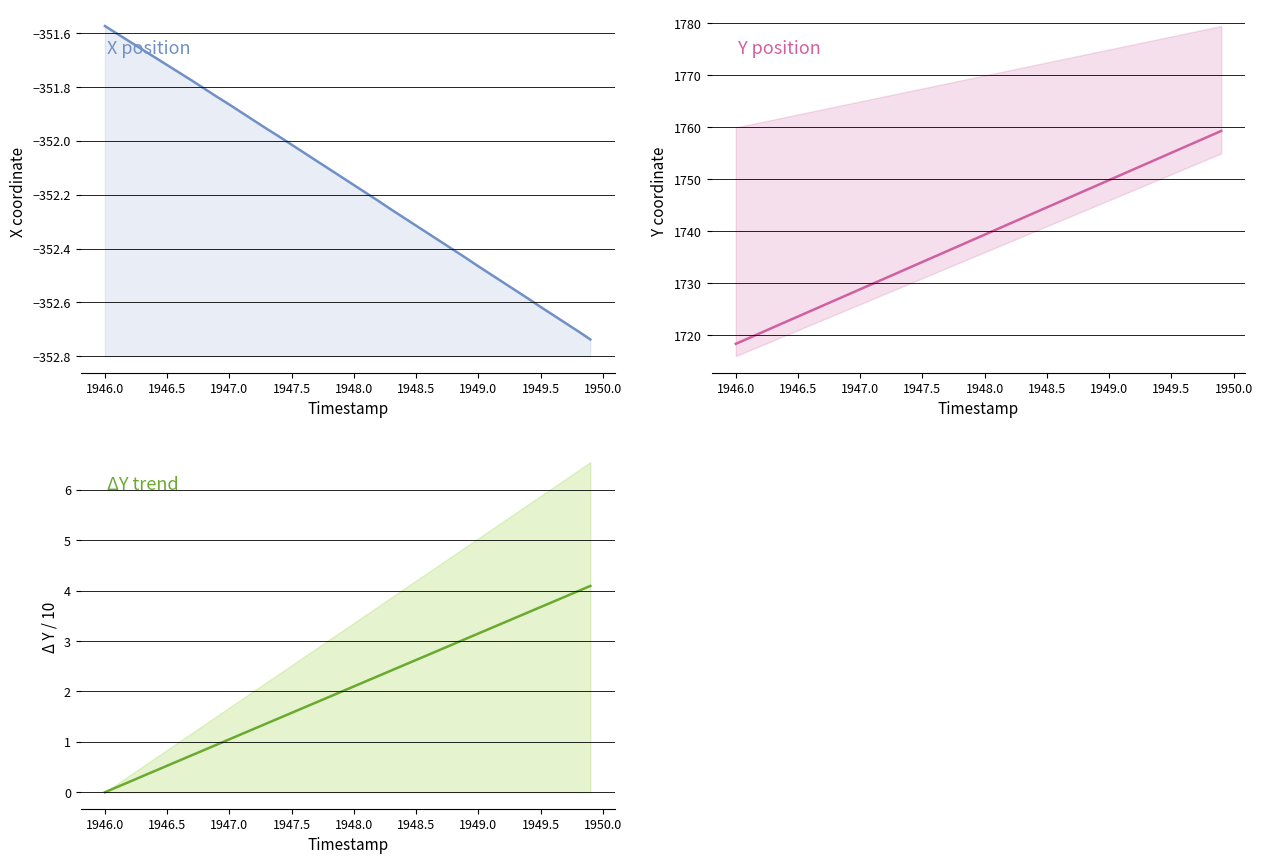

True or false: Y and X intersect in this chart.

False